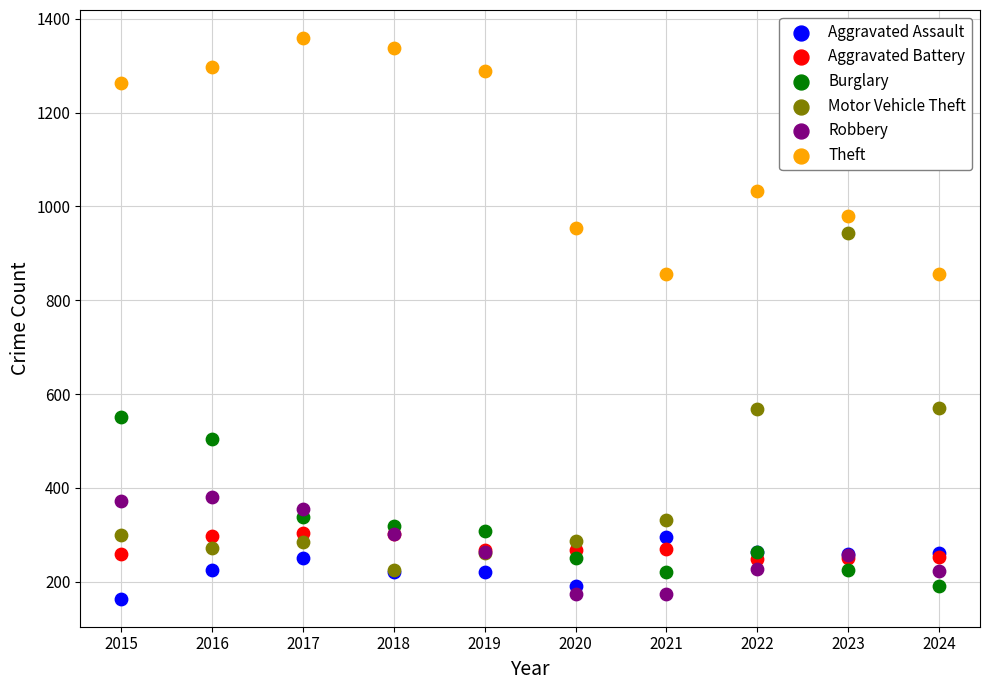

In the Theft series, what Y value is closest to 1107?

1032